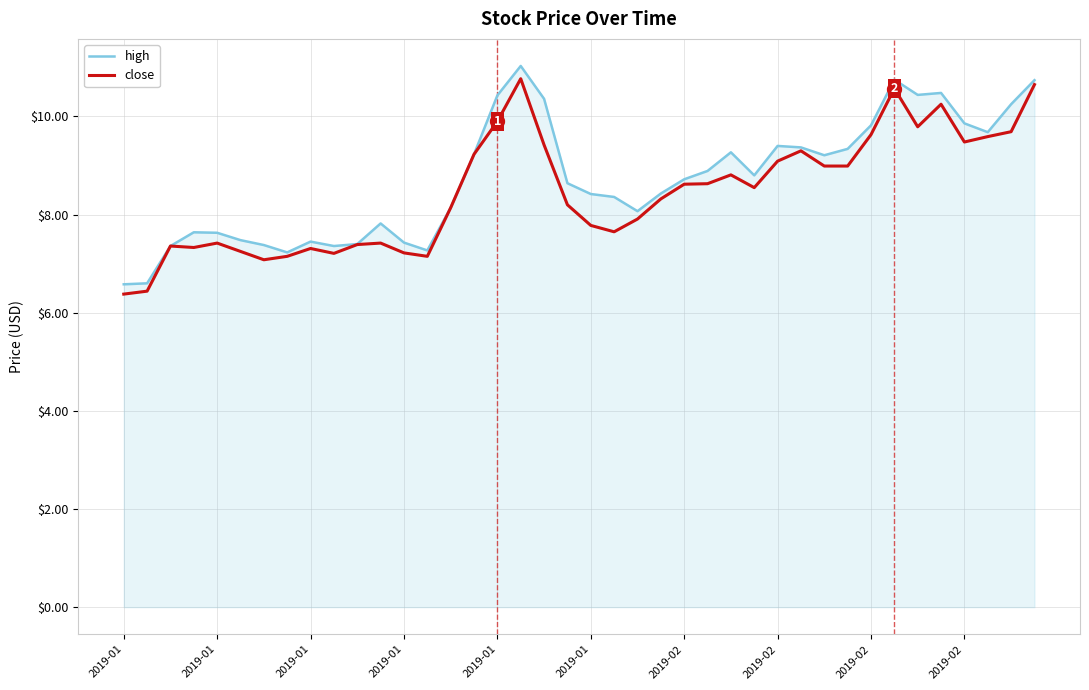

In high, how many points are higher than both neighbors (excluding endpoints)?

8